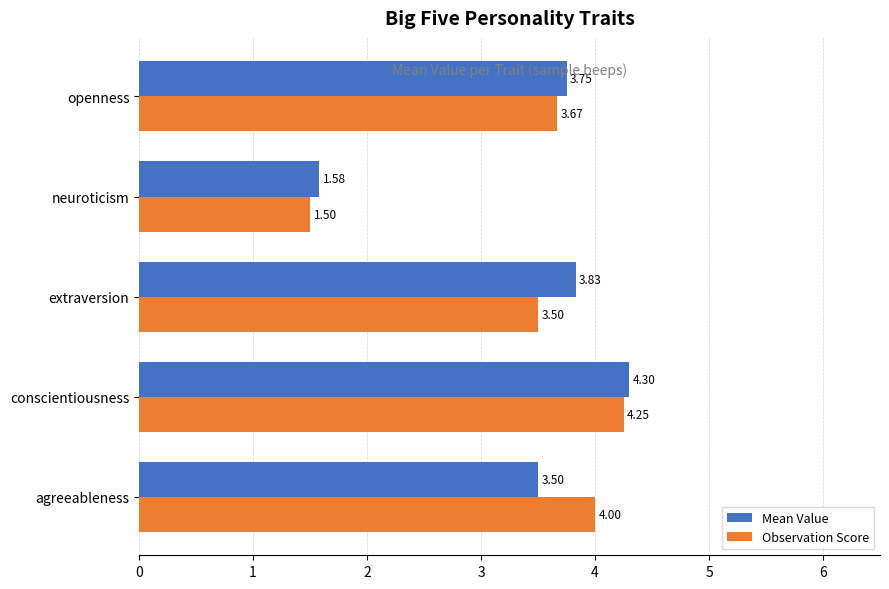

At which category does the chart reach its peak across all series?

conscientiousness